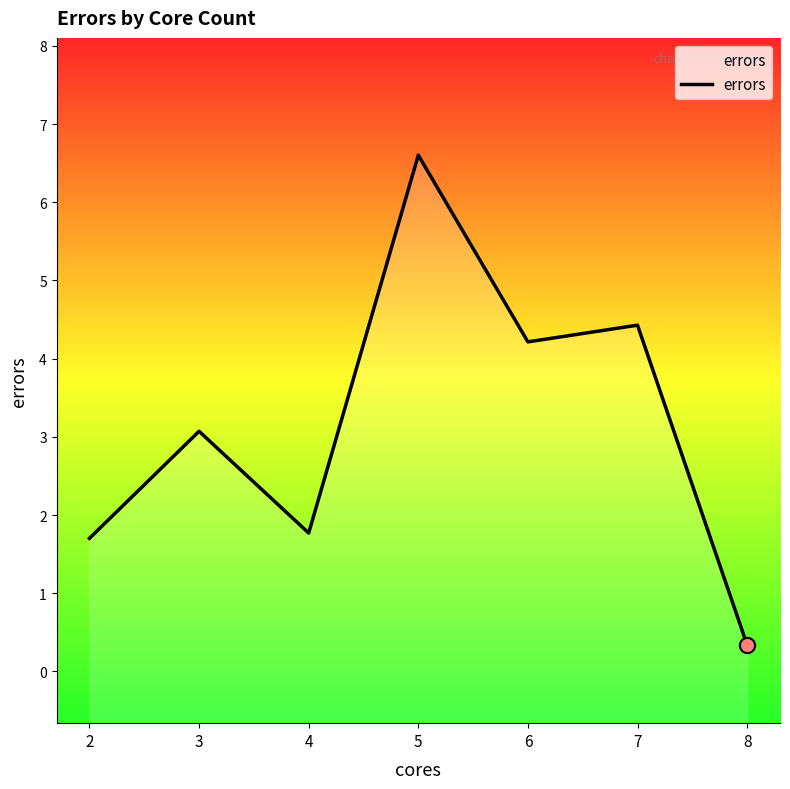

Which has a higher value, 8 or 6?

6